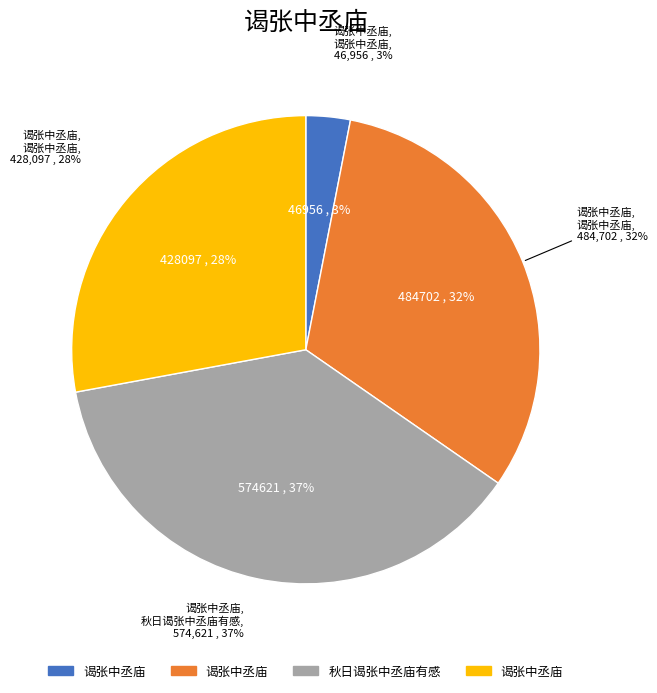

What percentage is the 谒张中丞庙 (46956) slice, to the nearest percent?

3%